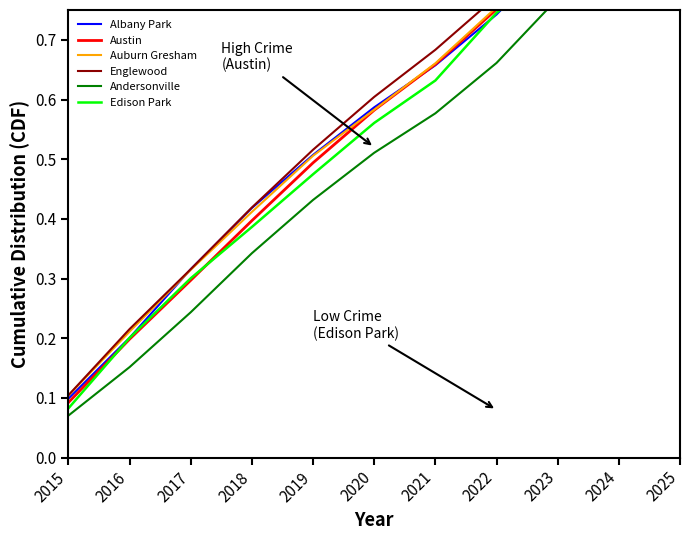

What is the difference between the second highest and second lowest values in the Albany Park series?

0.7